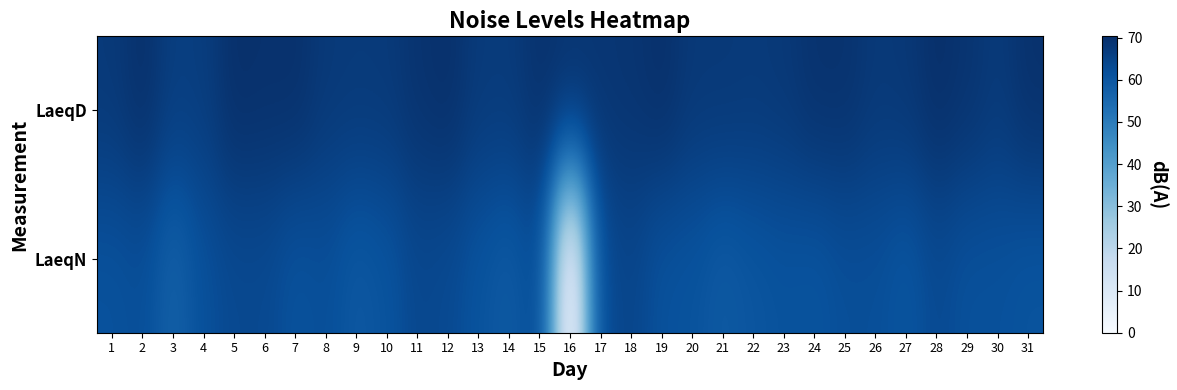

At which category is the sum across all series the highest?

5